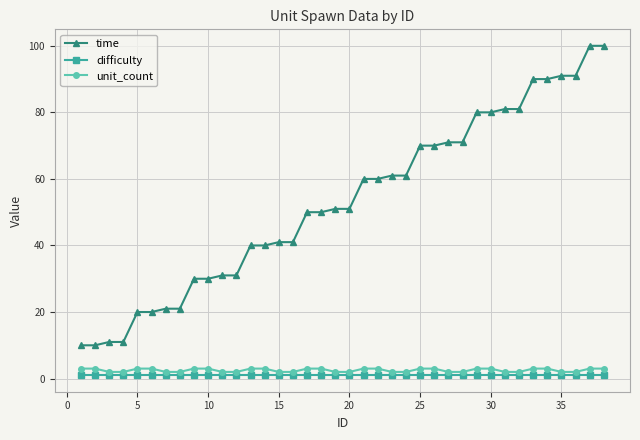

What is the value of the unit_count point at the 28th from the left?

2